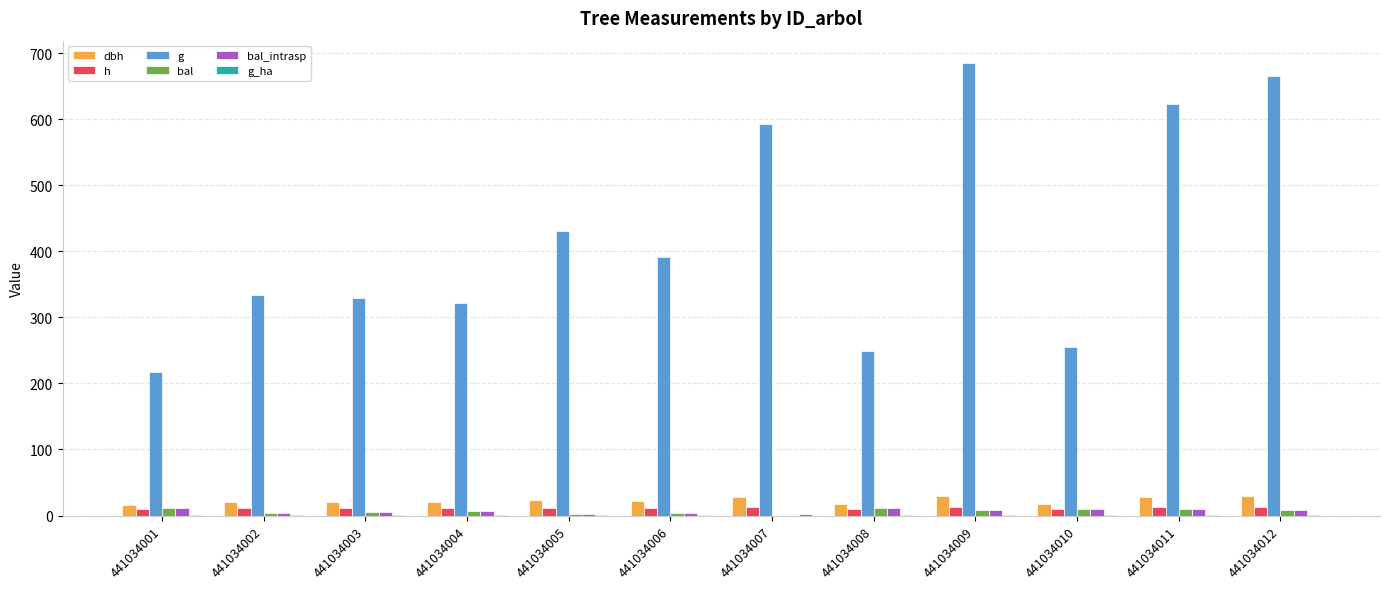

How many groups of bars are there?

12